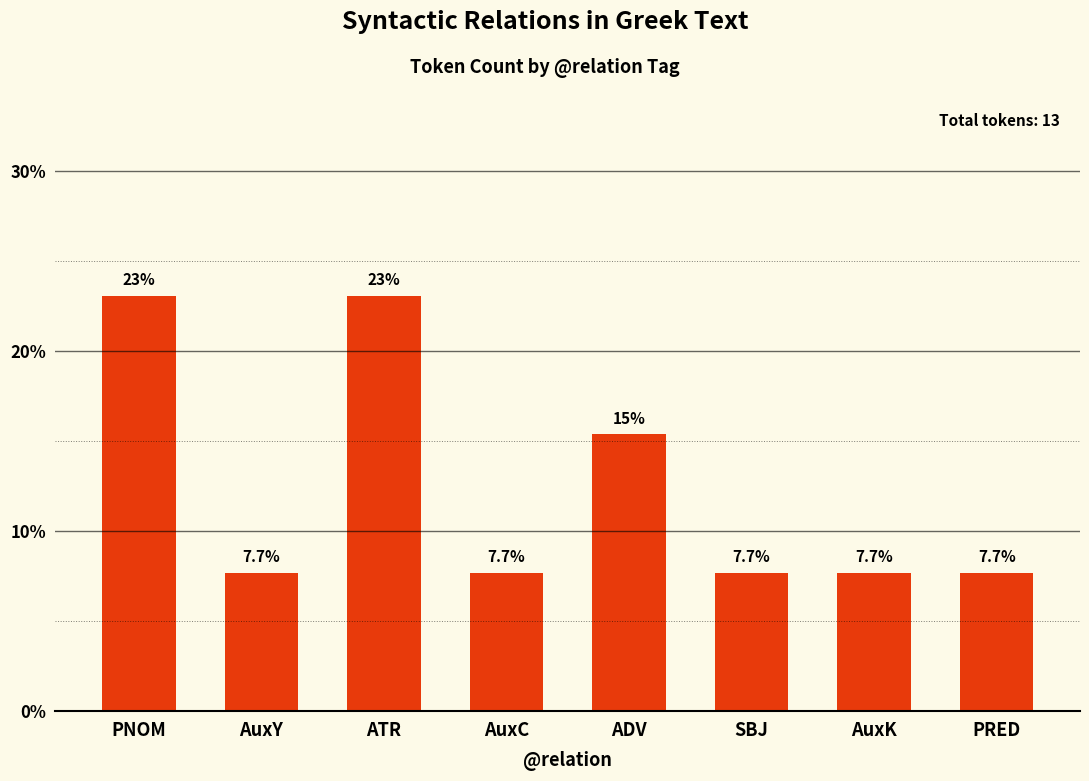

What position from the right is AuxK?

2